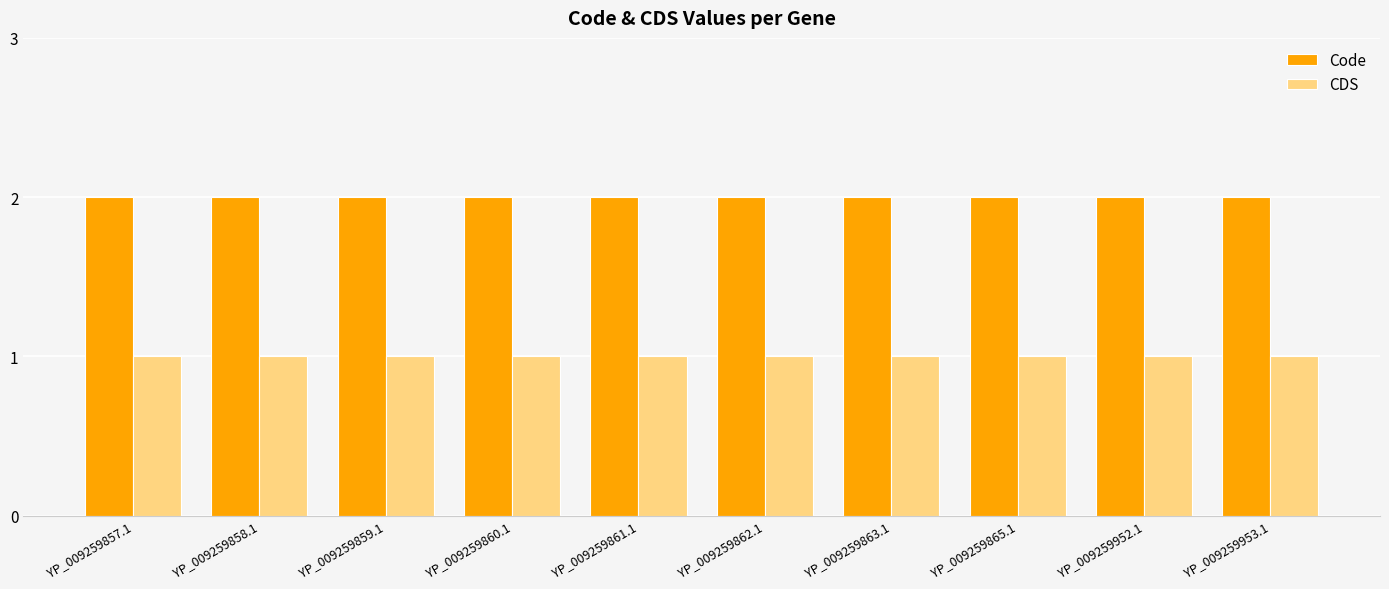

What is the spread (max minus min) of values at YP_009259857.1?

1